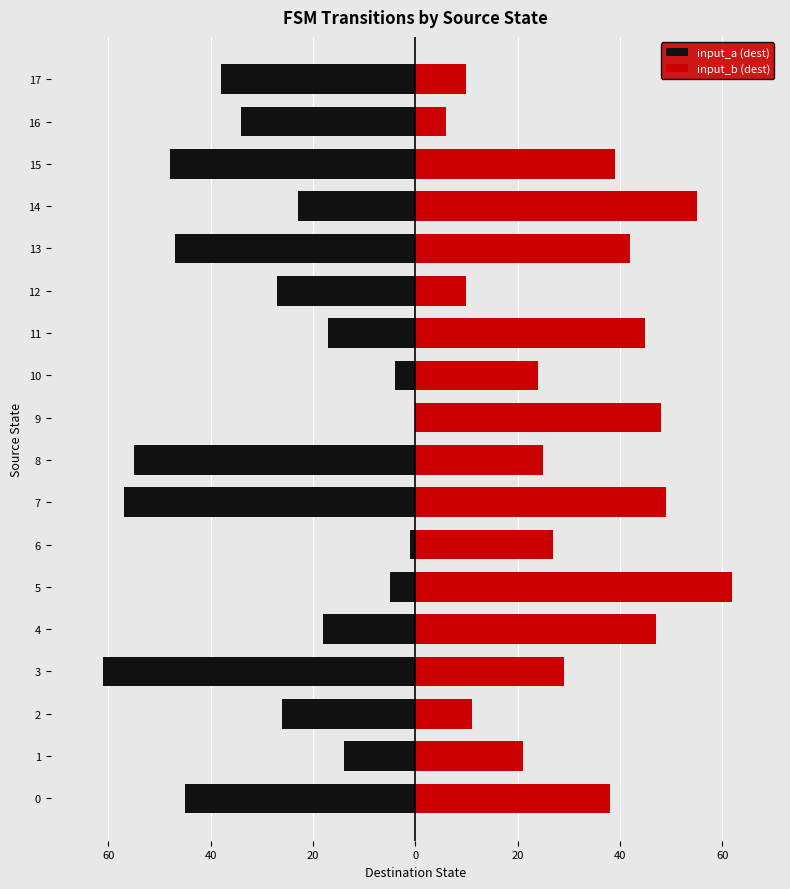

Reading left to right, transcribe all the data shown in this chart.

input_a (dest): -45	-14	-26	-61	-18	-5	-1	-57	-55	0	-4	-17	-27	-47	-23	-48	-34	-38
input_b (dest): 38	21	11	29	47	62	27	49	25	48	24	45	10	42	55	39	6	10